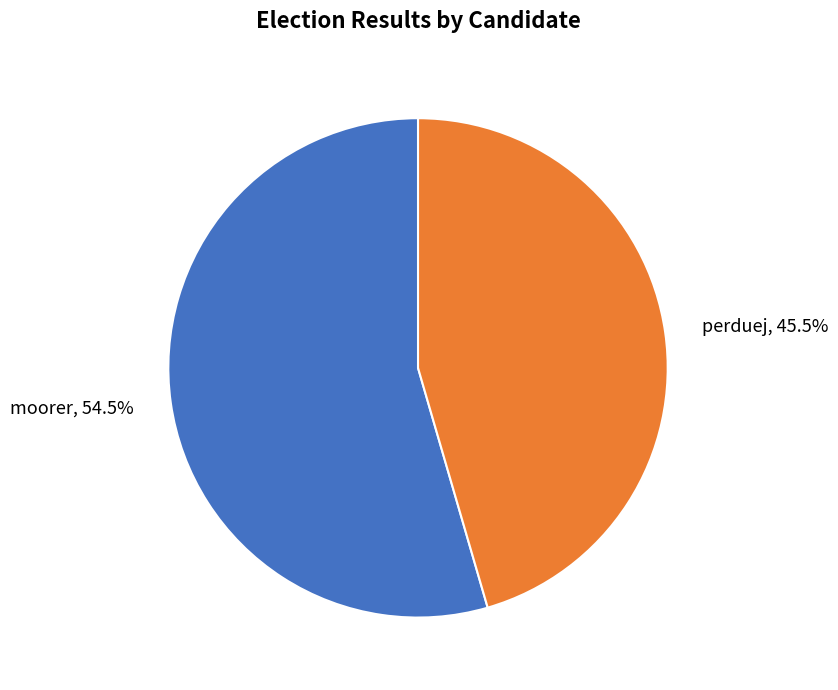

Between perduej, 45.5% and moorer, 54.5%, which is larger?

moorer, 54.5%